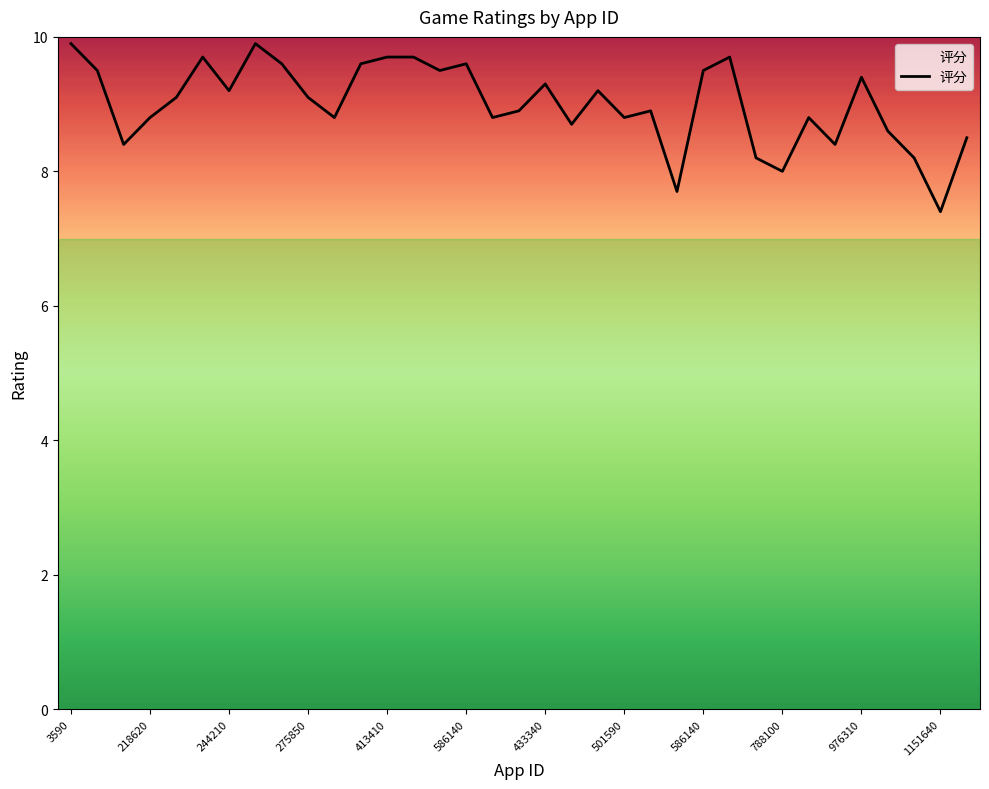

How many values are below 9?

17